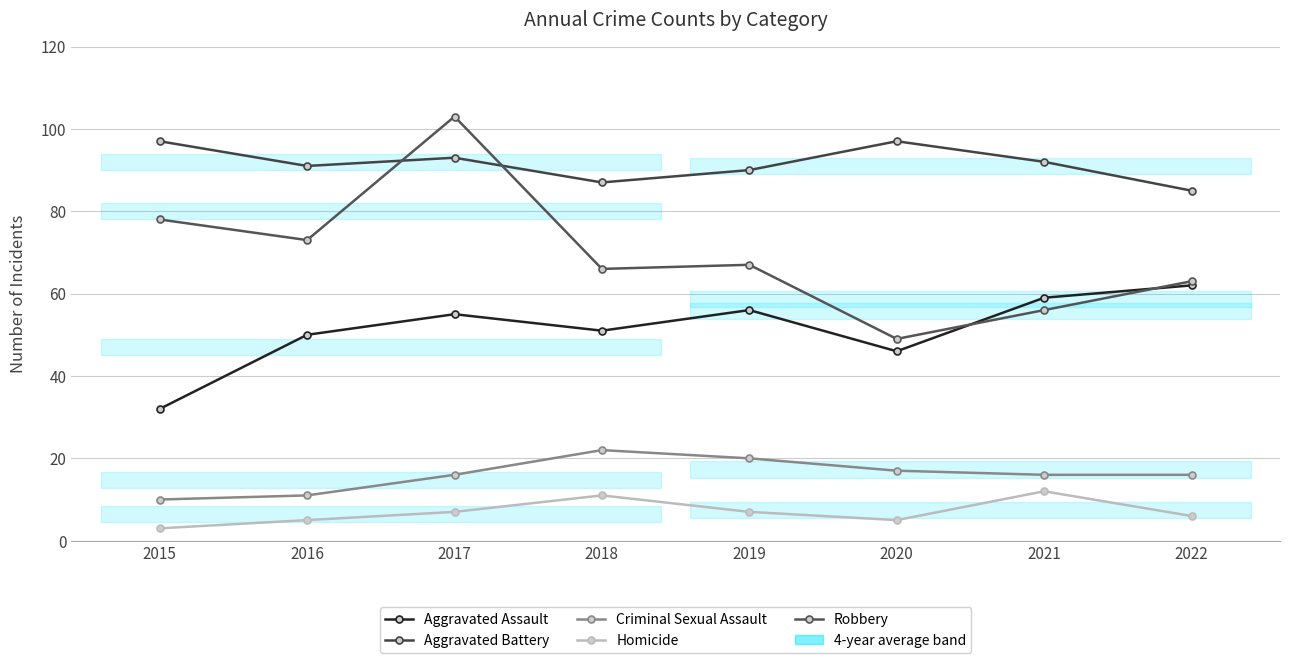

Does the chart display data point markers on the line(s)?

Yes